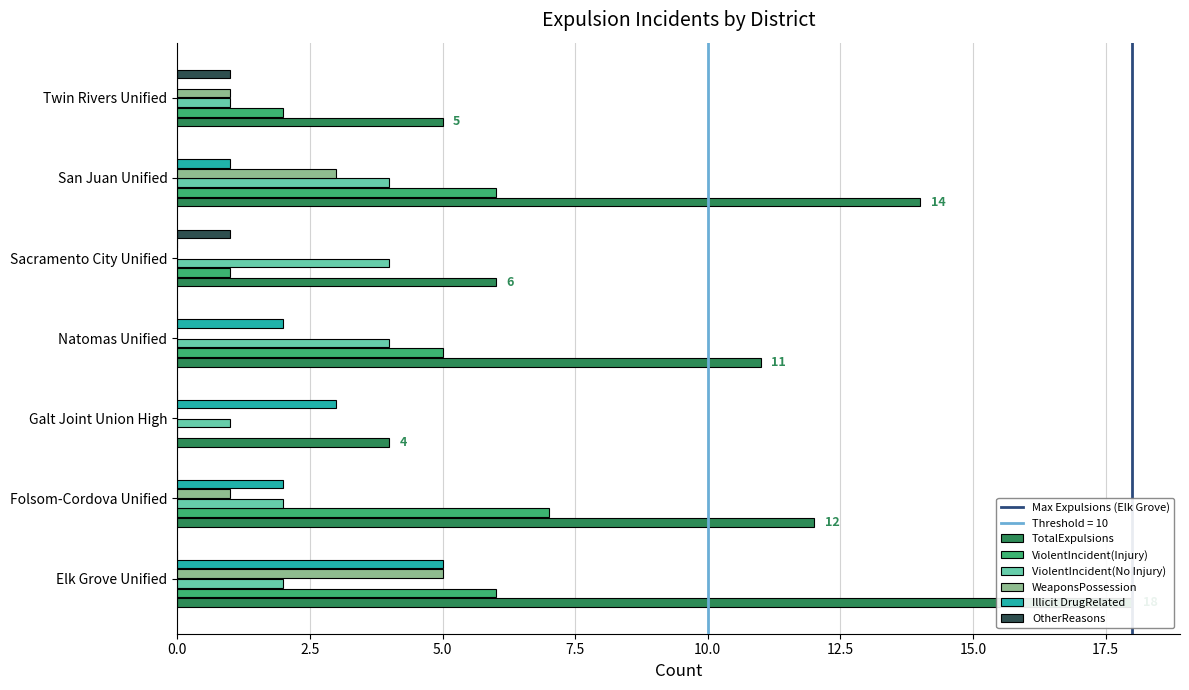

At which category is the sum across all series the highest?

Elk Grove Unified